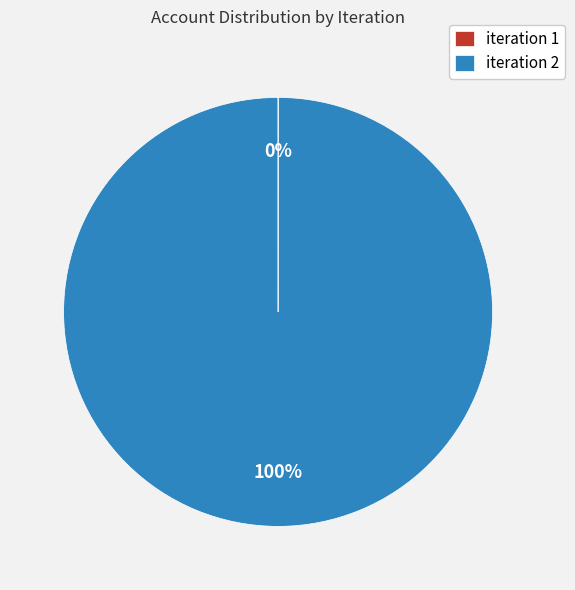

Is it true that iteration 2 is 86% of the pie?

False